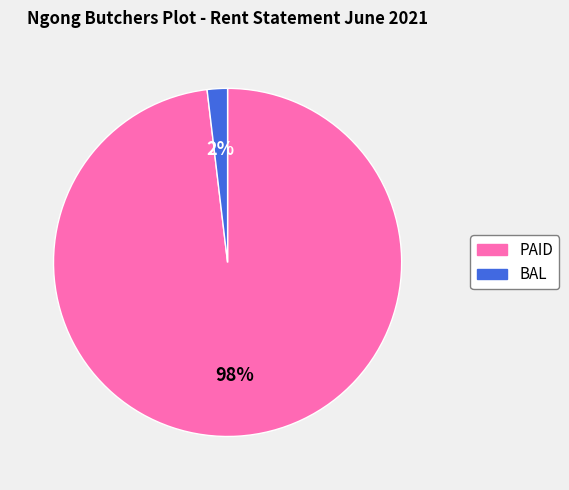

Is it true that BAL is 17% of the pie?

False